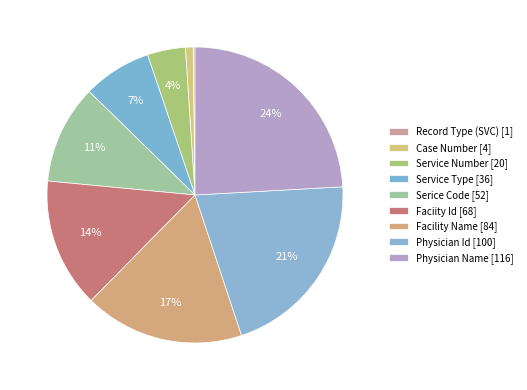

To the nearest percent, what is the difference between the Case Number and Facility Name slice percentages?

17%